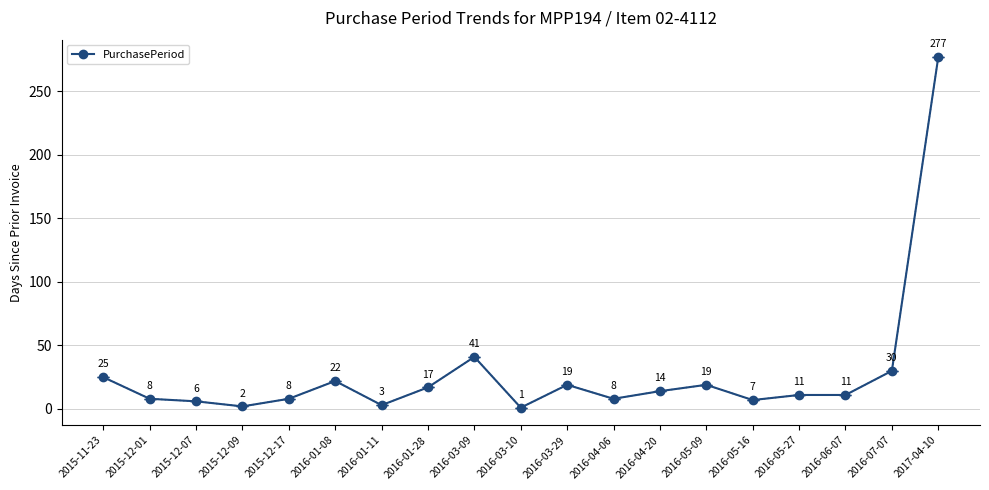

Is it true that the value at 2016-03-09 is 41?

True